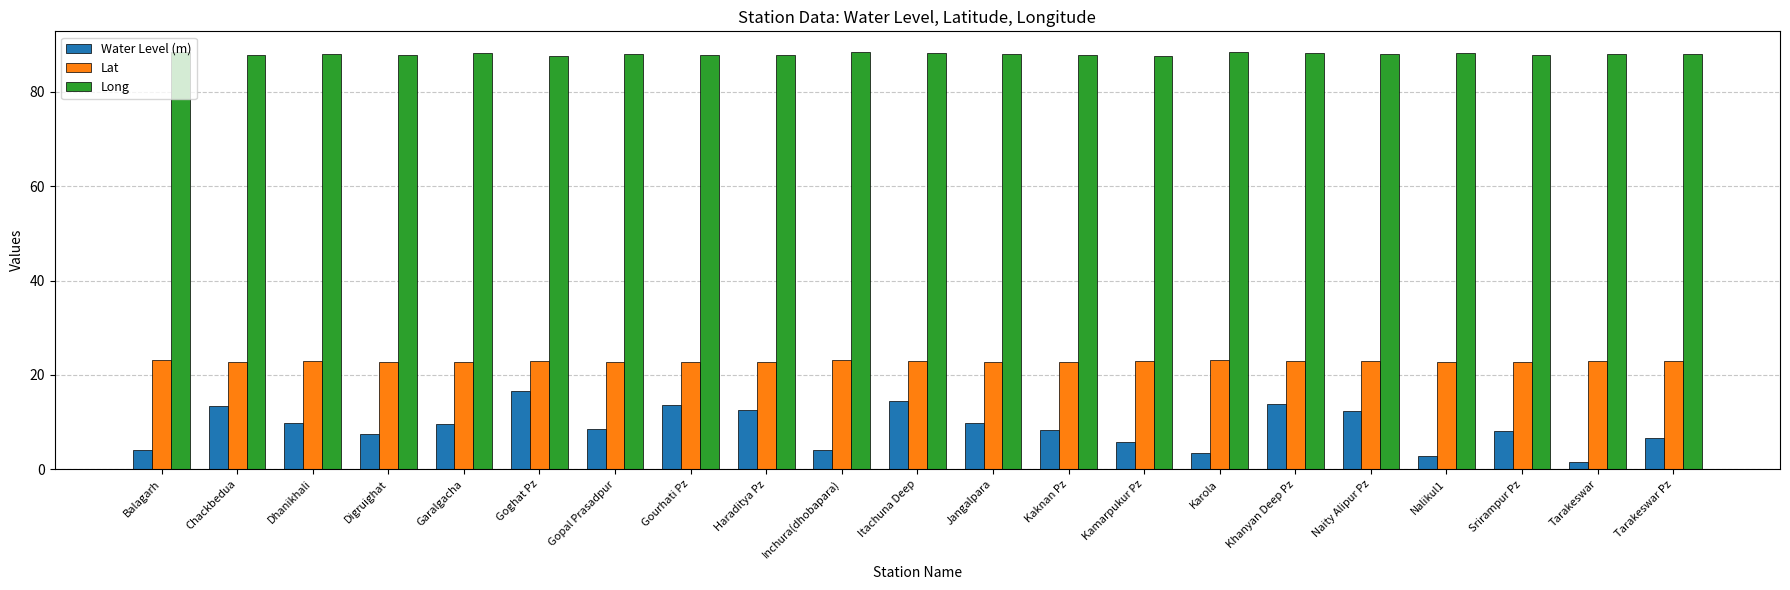

How many bars are there in total?

63